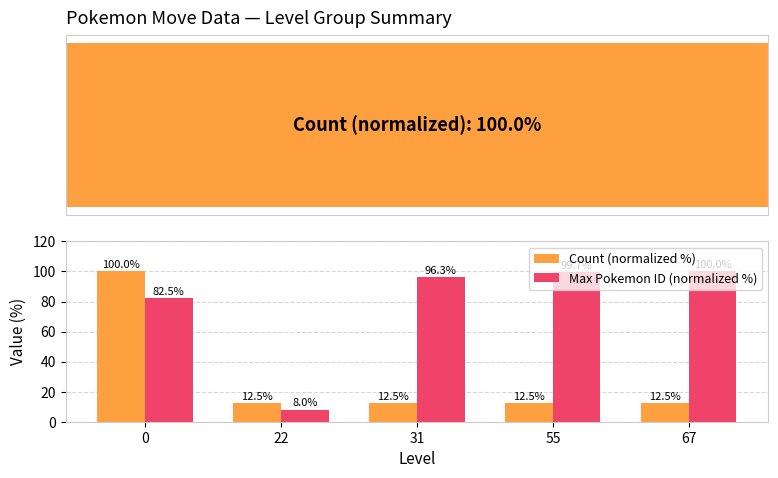

Which series has the largest total across all categories?

Max Pokemon ID (normalized %)